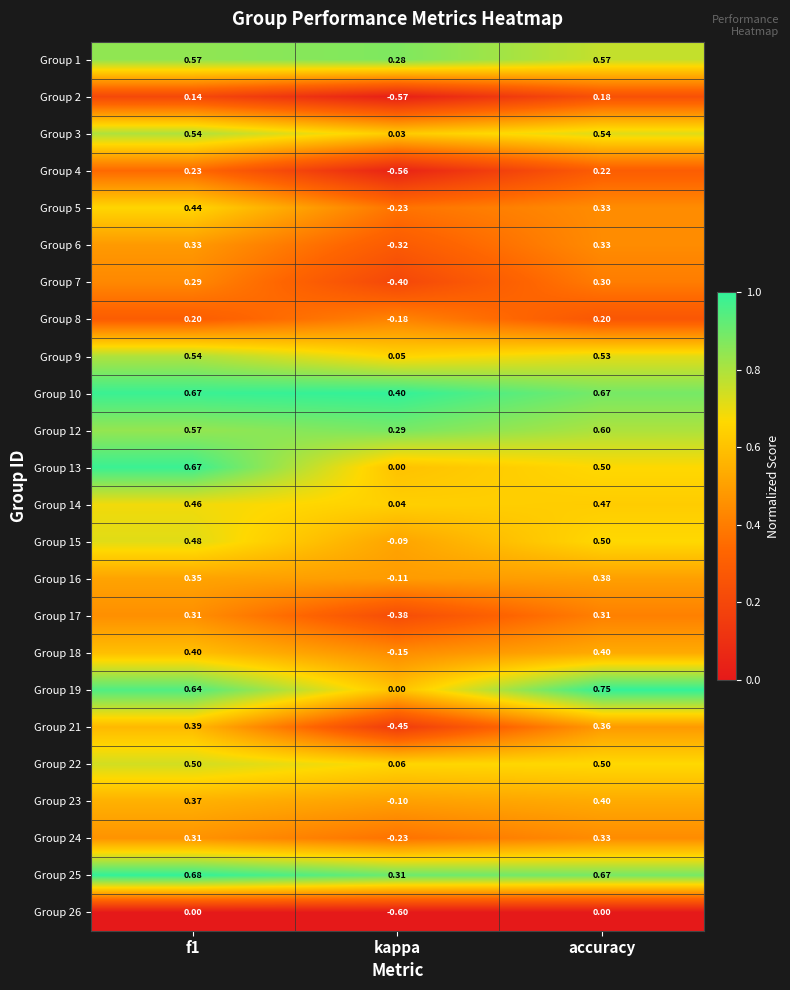

Is the value of Group 23 at kappa greater than the value of Group 26 at f1?

No